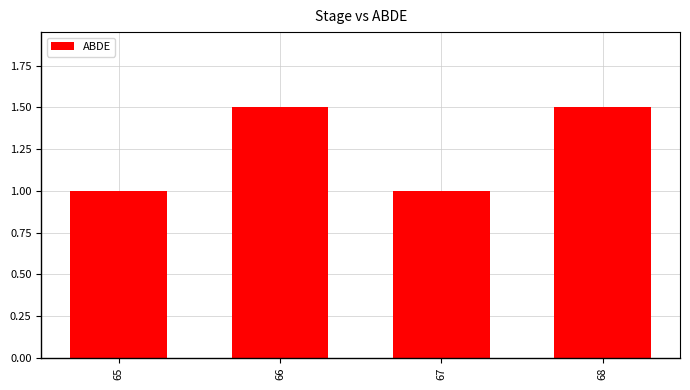

Which has a higher value, 65 or 68?

68